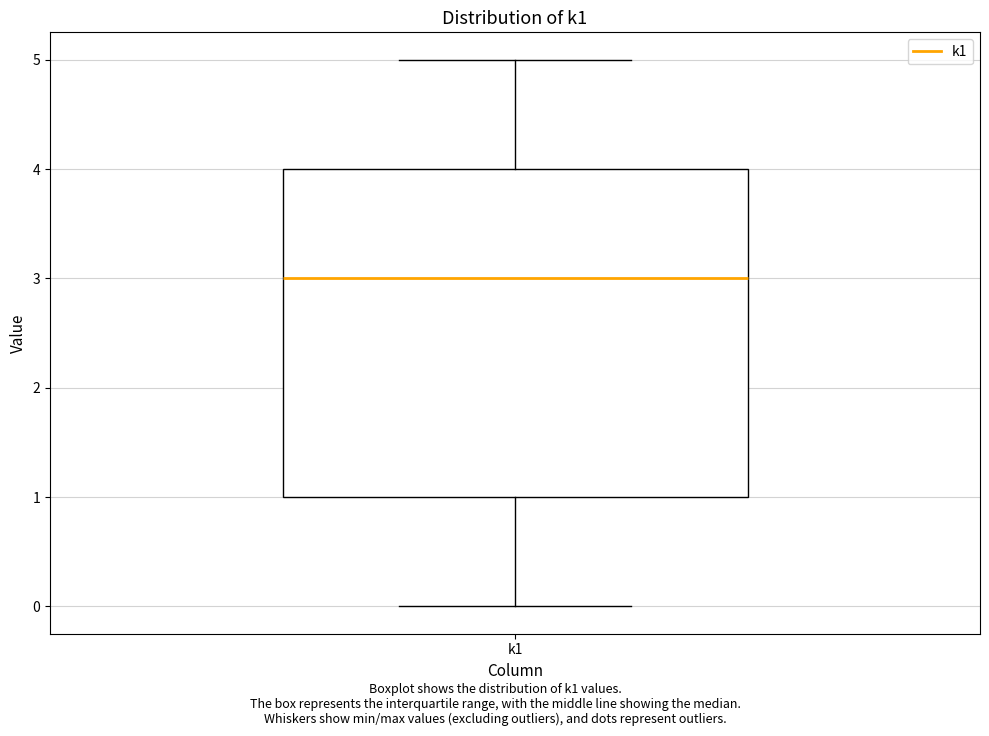

Transcribe this box plot: give where the median line is, the range the box spans, and where the two whiskers end, as read against the y-axis. The values are not printed on the chart, so give them approximately, as read against the axis.

median 3, box 1 to 4, whiskers 0 to 5